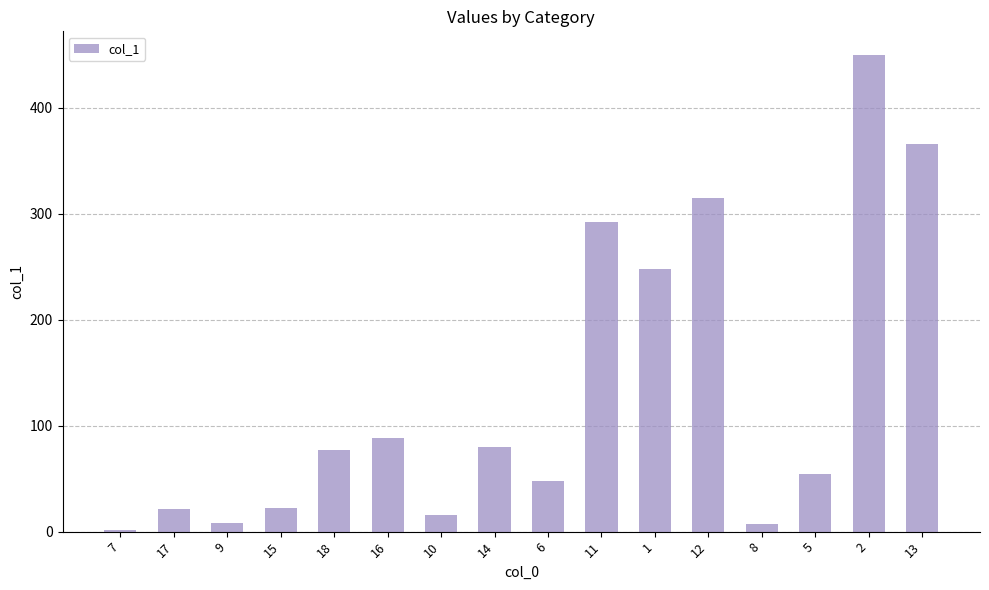

Which has a higher value, 14 or 16?

16